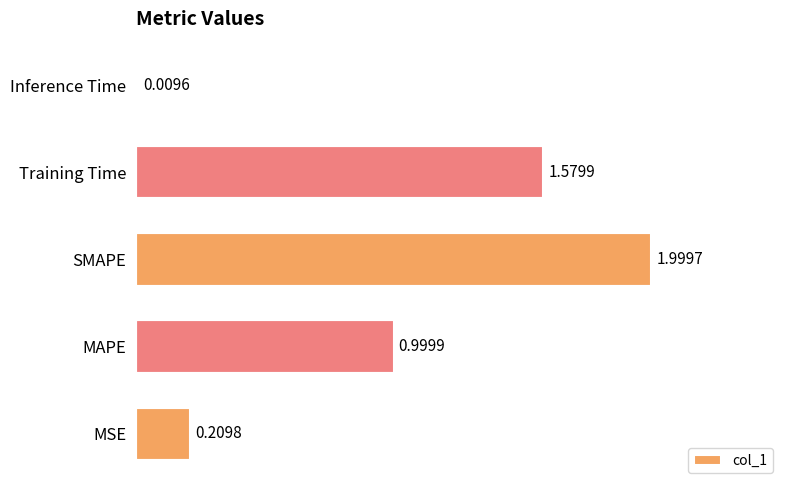

Which category has the highest value across all series?

SMAPE